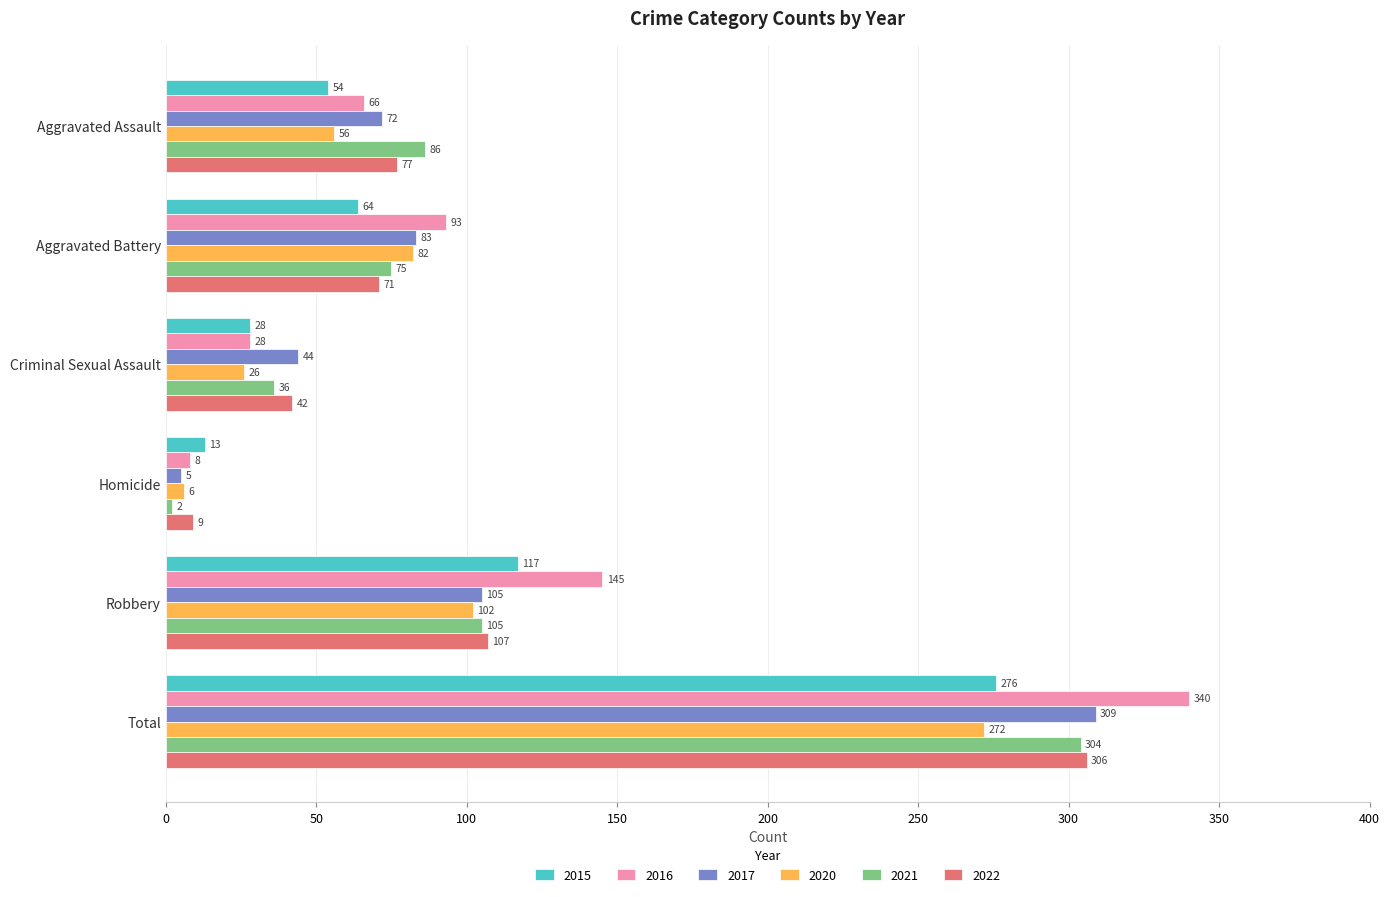

The 2017 series shows 105 at Robbery. True or false?

True